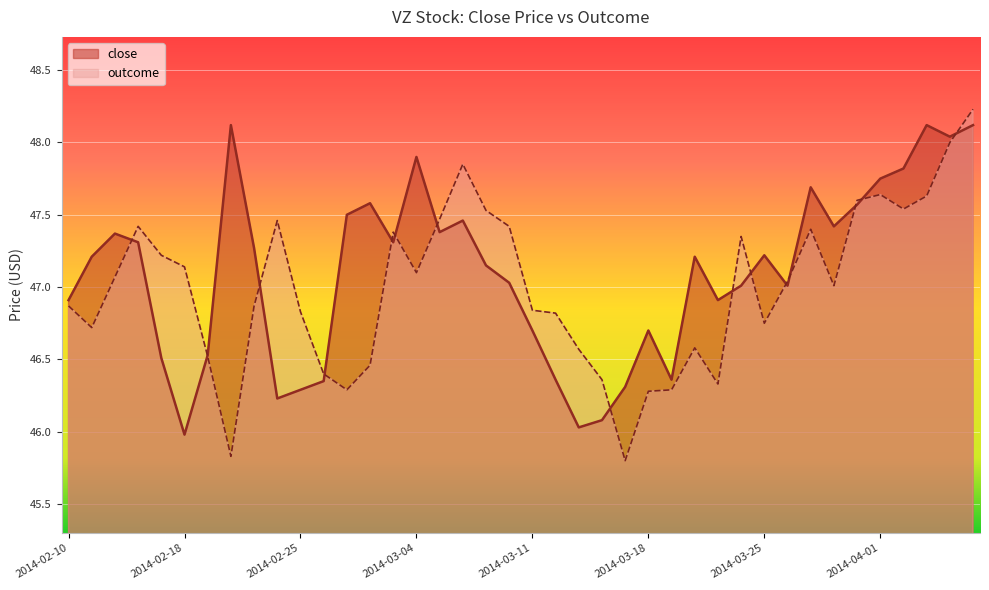

Which series has the largest range (max minus min)?

outcome